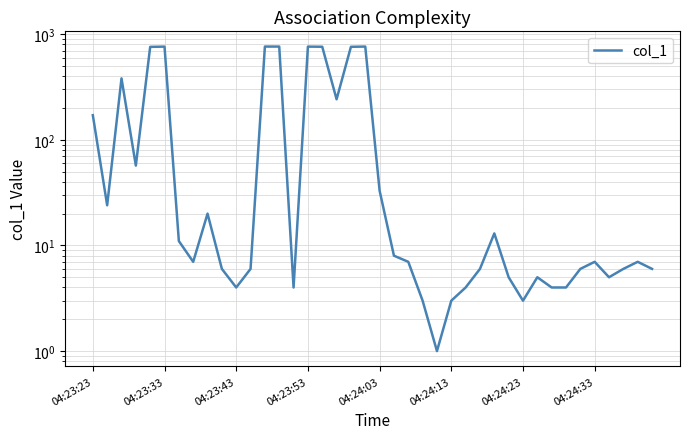

Between 23 and 8, which is larger?

8